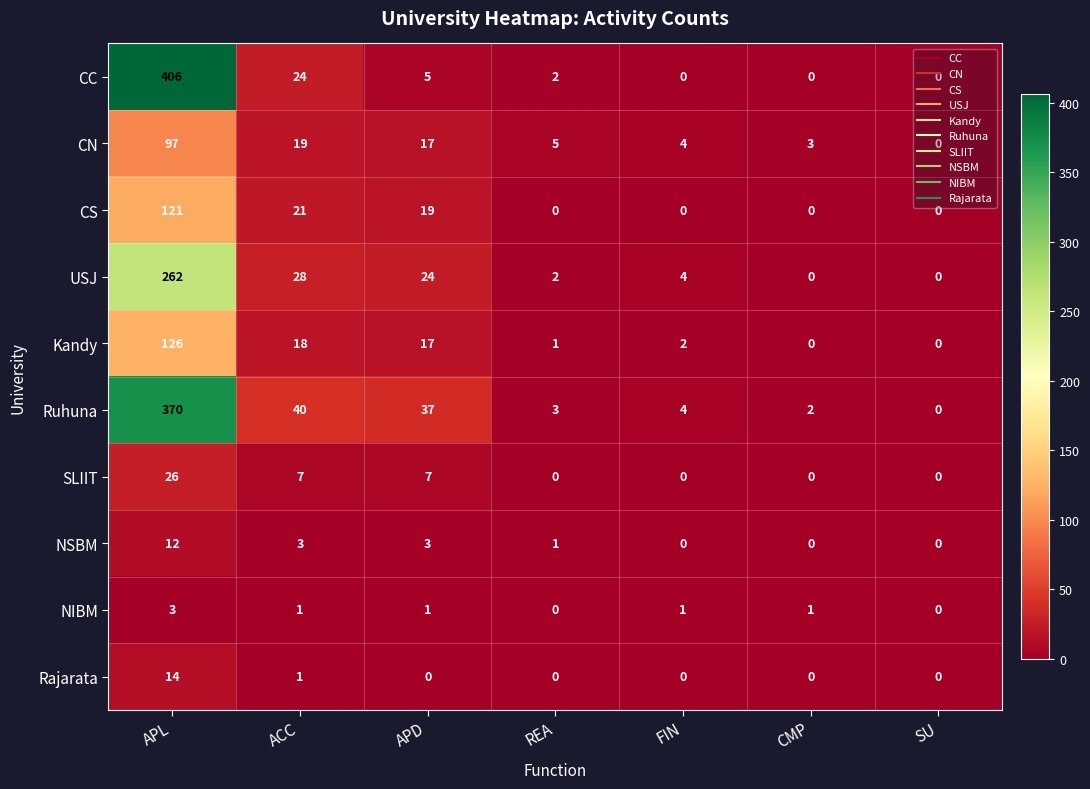

What is the spread (max minus min) of values at APL?

403